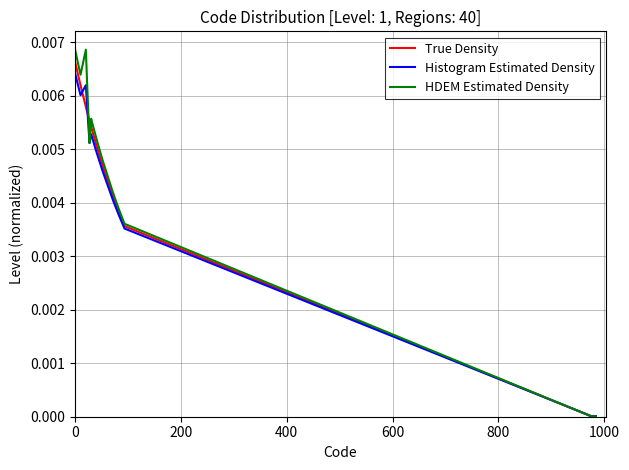

Which series has the widest spread of values?

HDEM Estimated Density